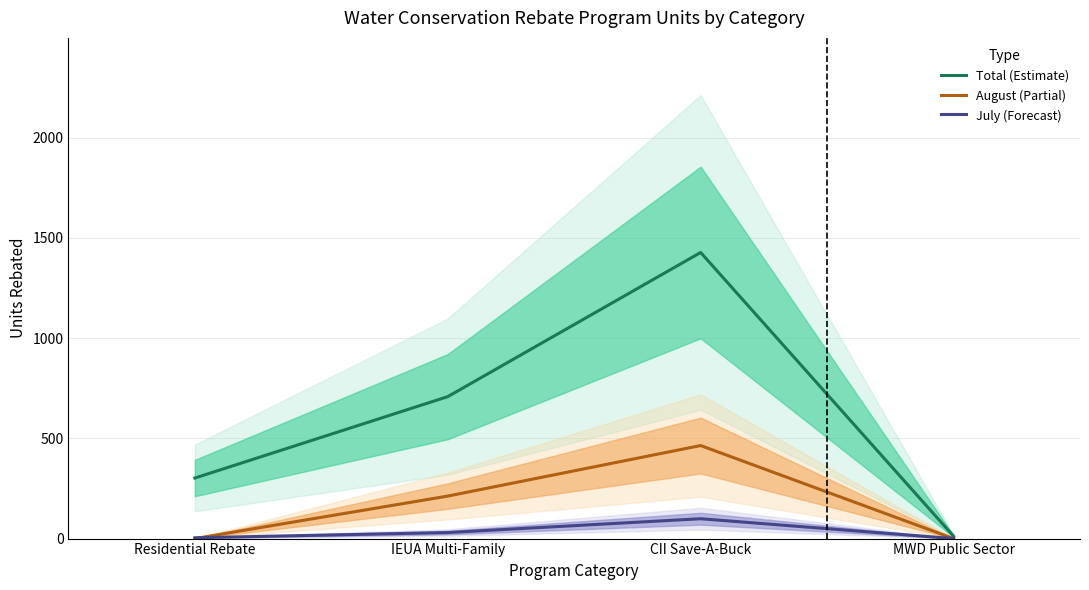

In Total (Estimate), how many points are higher than both neighbors (excluding endpoints)?

1